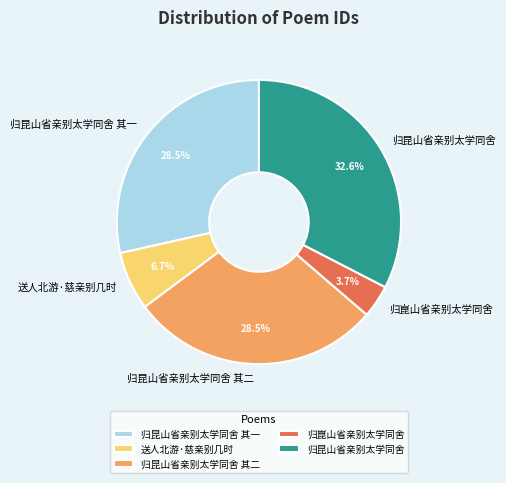

Which category has the smallest portion of the pie?

归崑山省亲别太学同舍